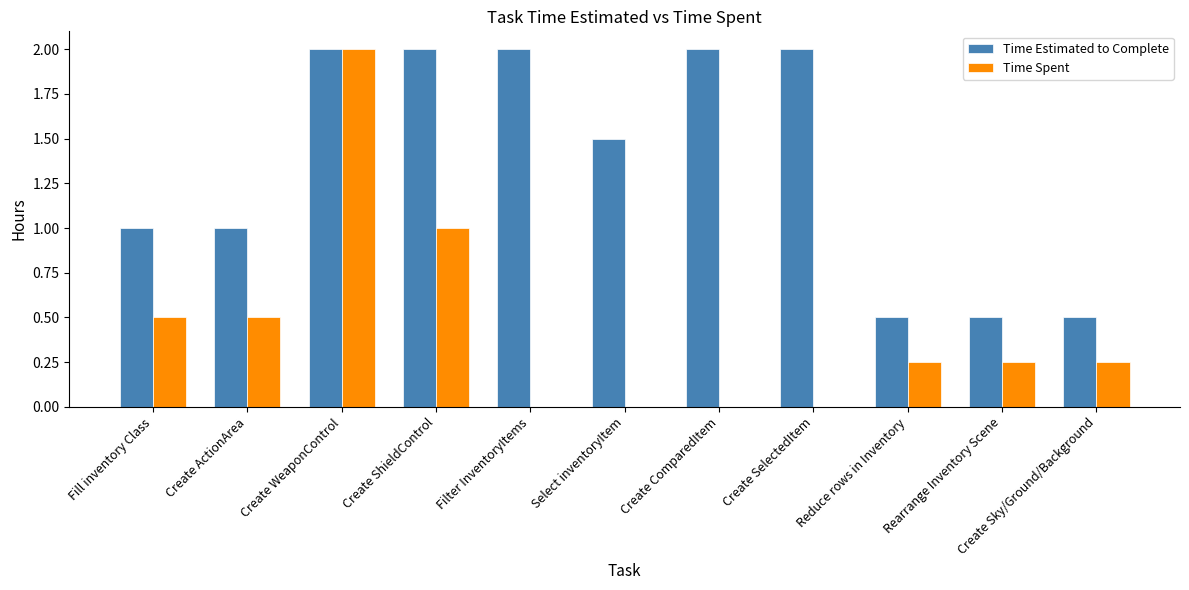

The value of Time Spent at Create SelectedItem is 0.0. True or false?

True